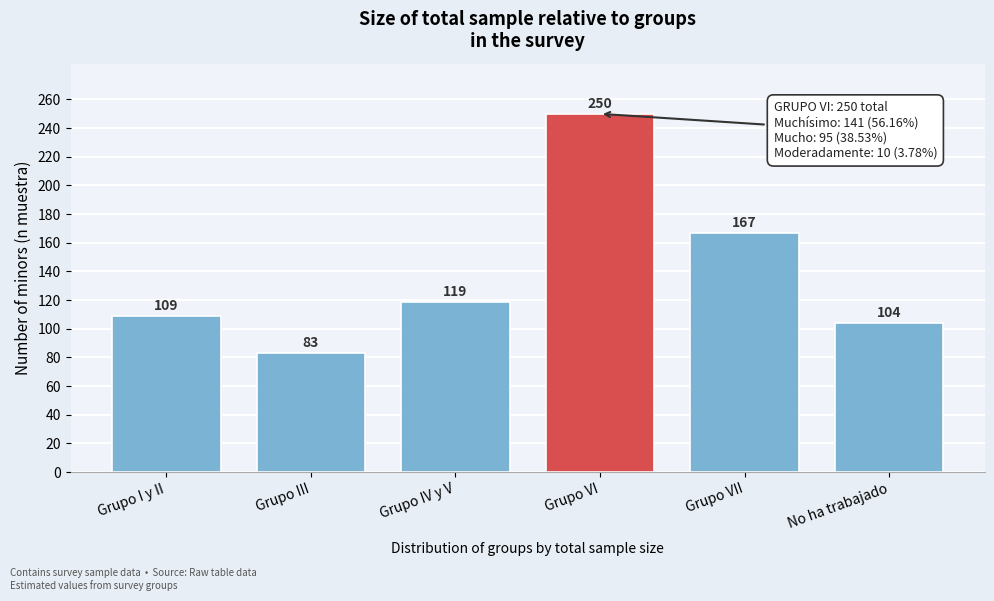

Reading left to right, extract all data points from this chart.

109	83	119	250	167	104